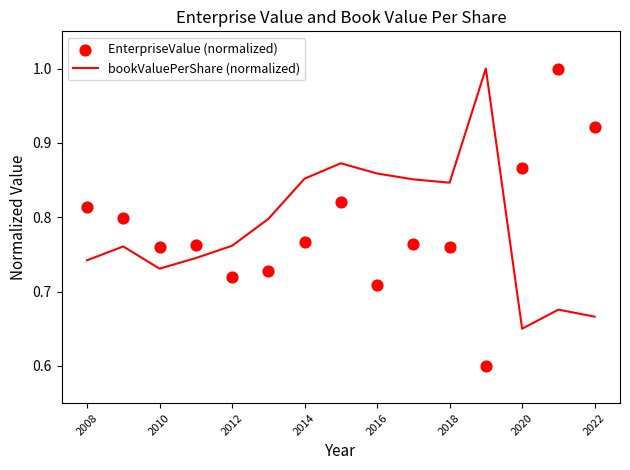

Which series has the largest total across all categories?

bookValuePerShare (normalized)